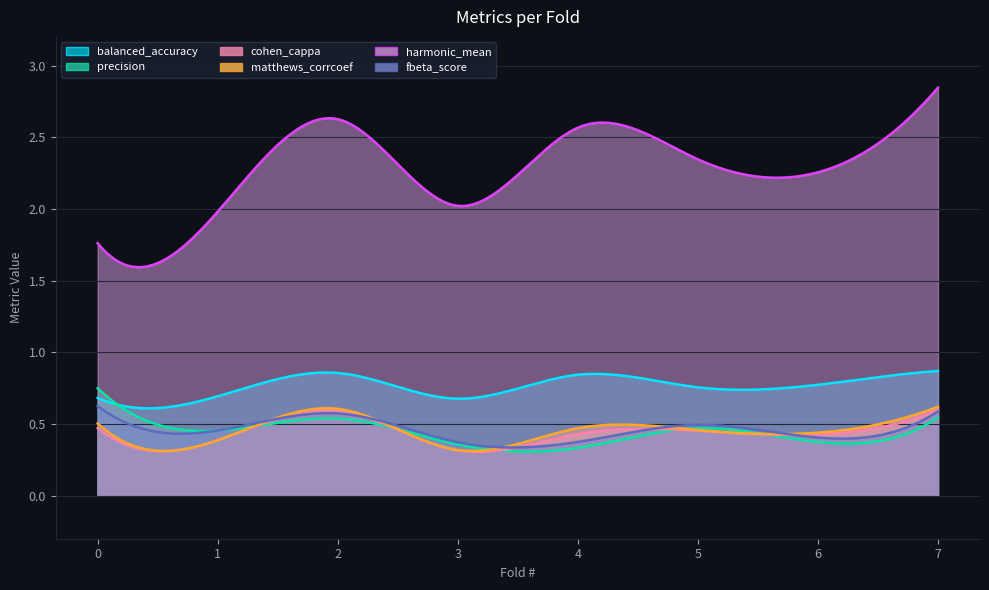

What is the value of the matthews_corrcoef point at the 5th from the left?

0.5